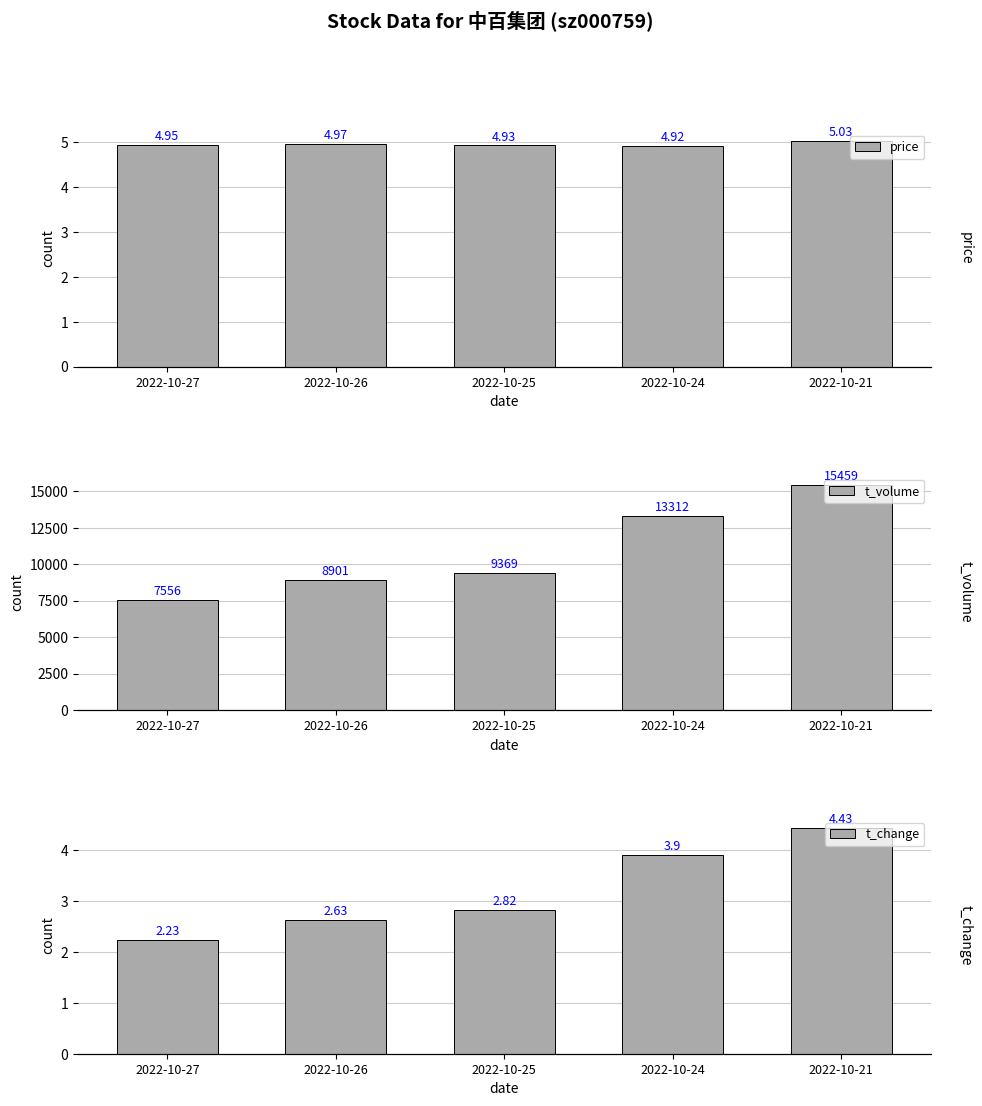

What is the value of the t_volume bar at the 1st from the left?

7556.0